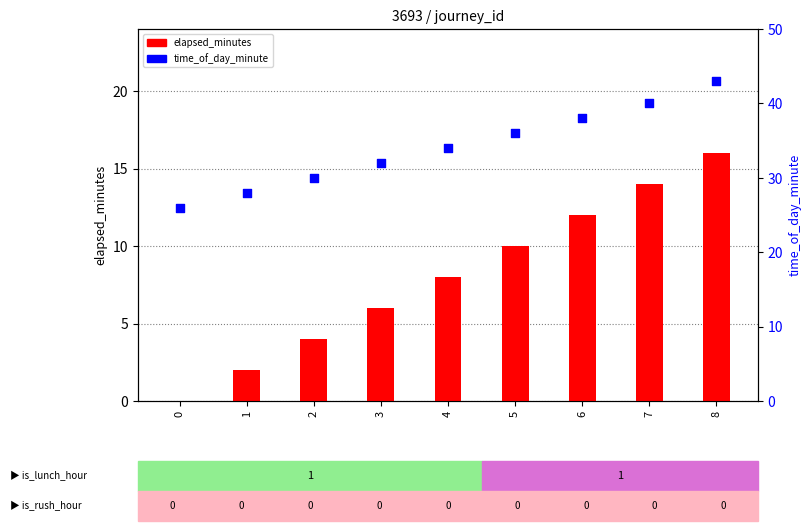

Which series reaches the maximum Y coordinate?

time_of_day_minute